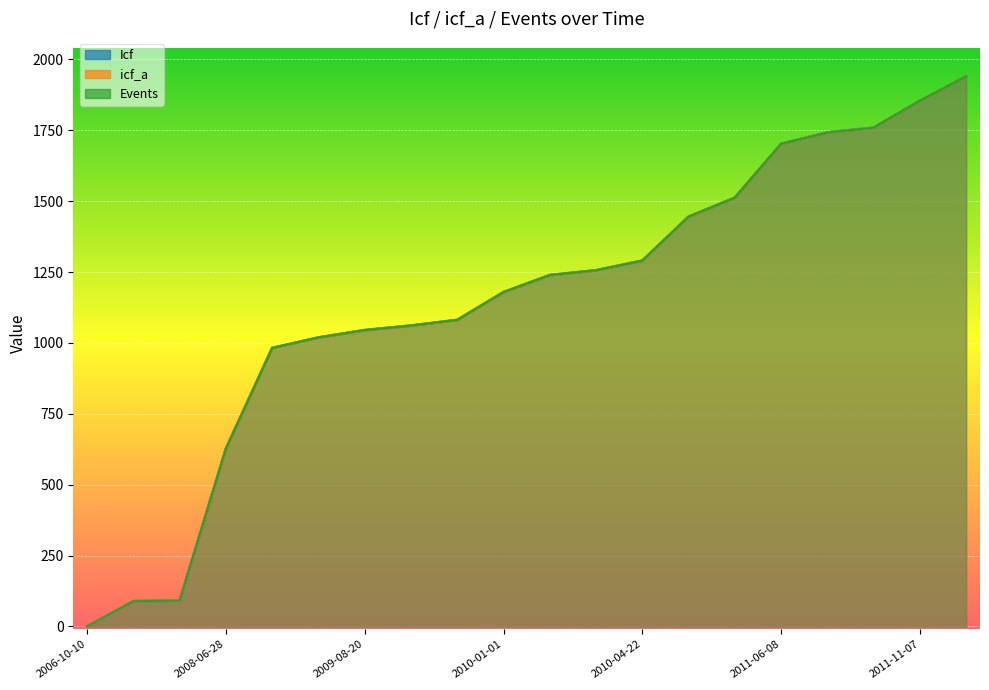

What is the label of the 9th point from the left?

2009-09-25